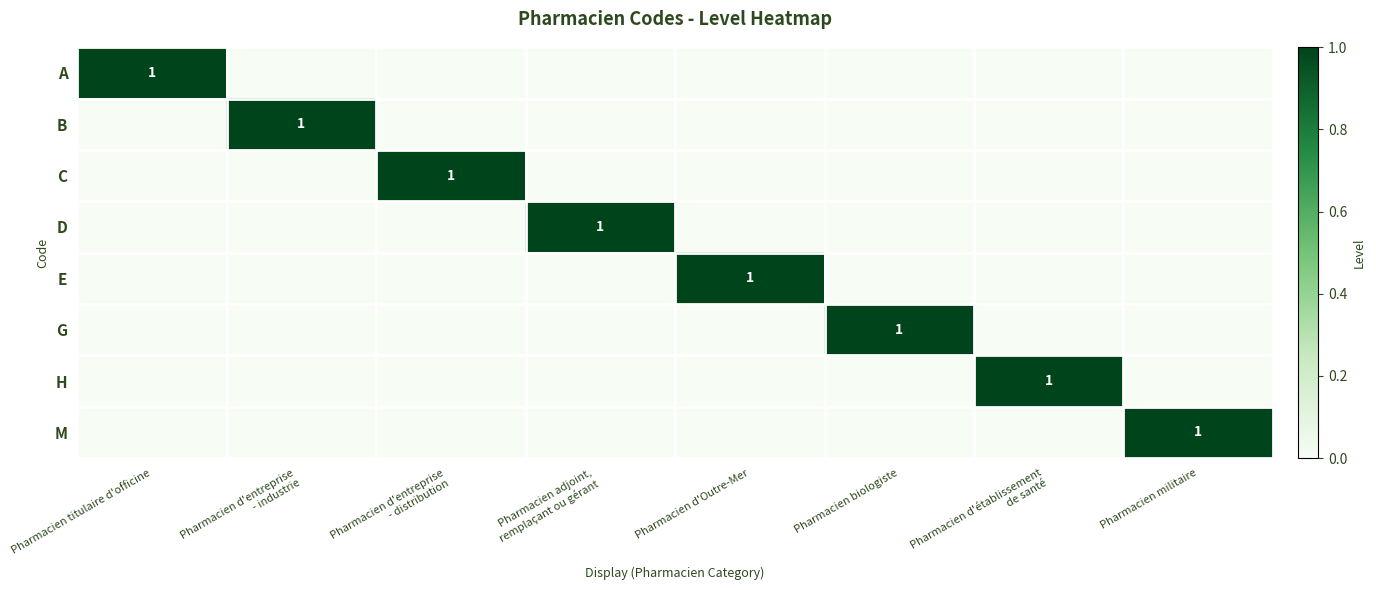

Is it true that M equals 1 at Pharmacien adjoint, remplaçant ou gérant?

False